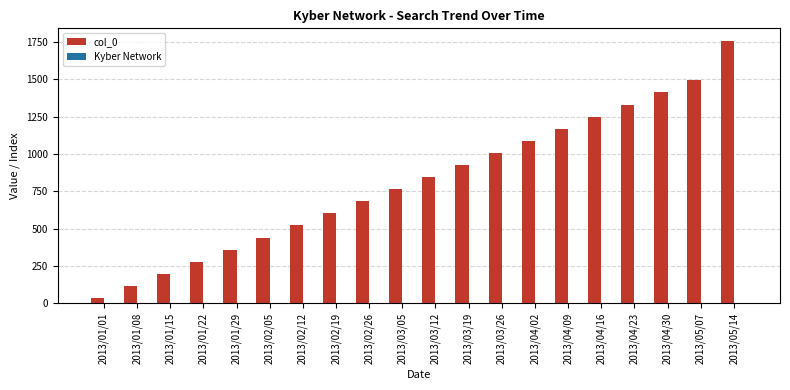

Which category has the lowest value across all series?

2013/01/01